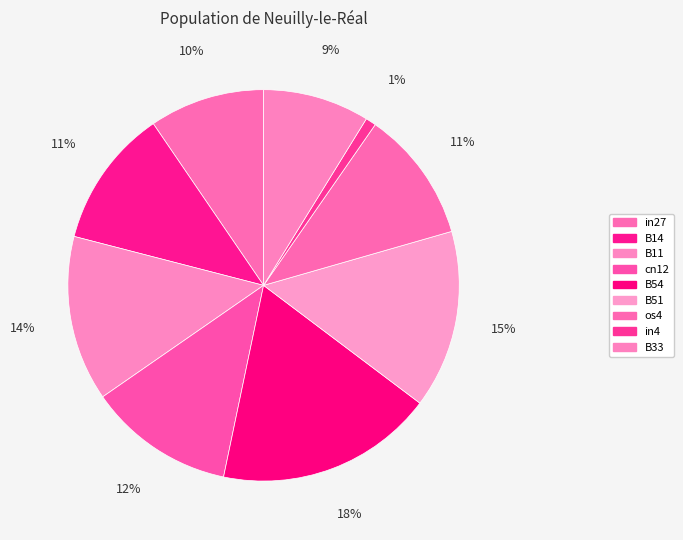

Which has a higher value, B51 or in27?

B51